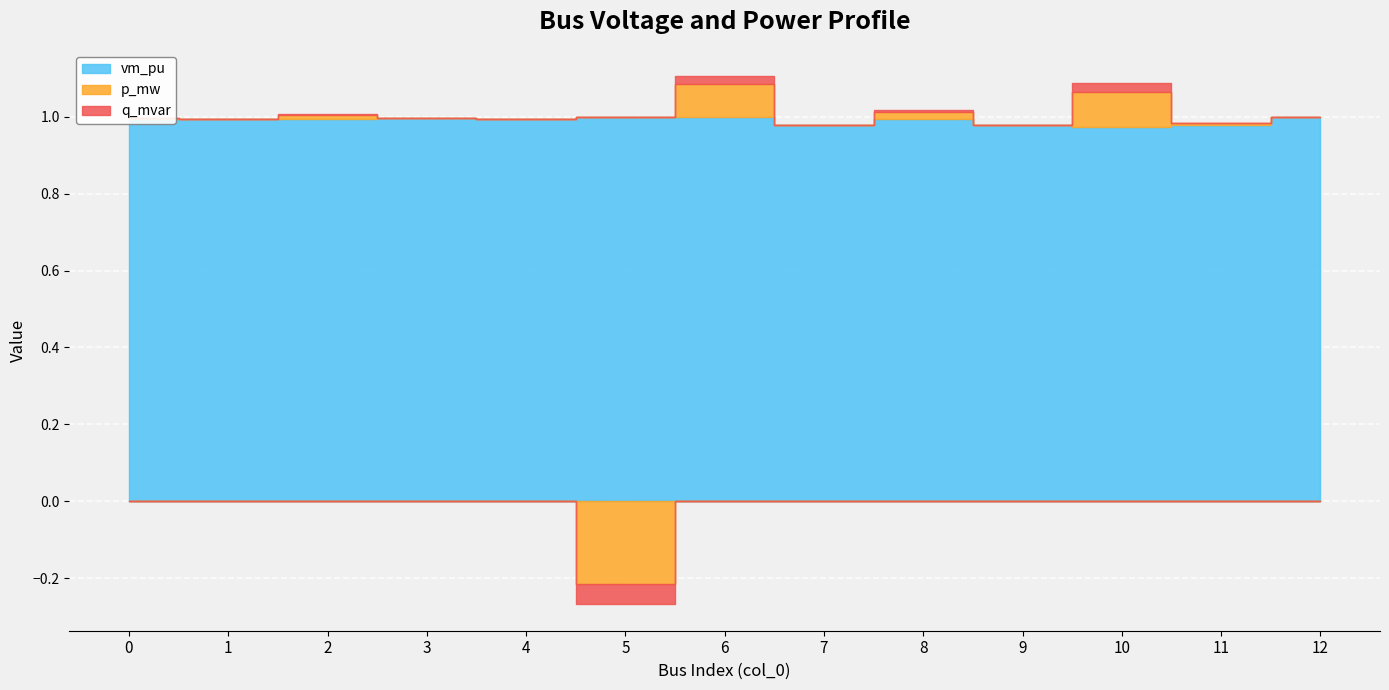

What is the spread (max minus min) of values at 6?

1.0